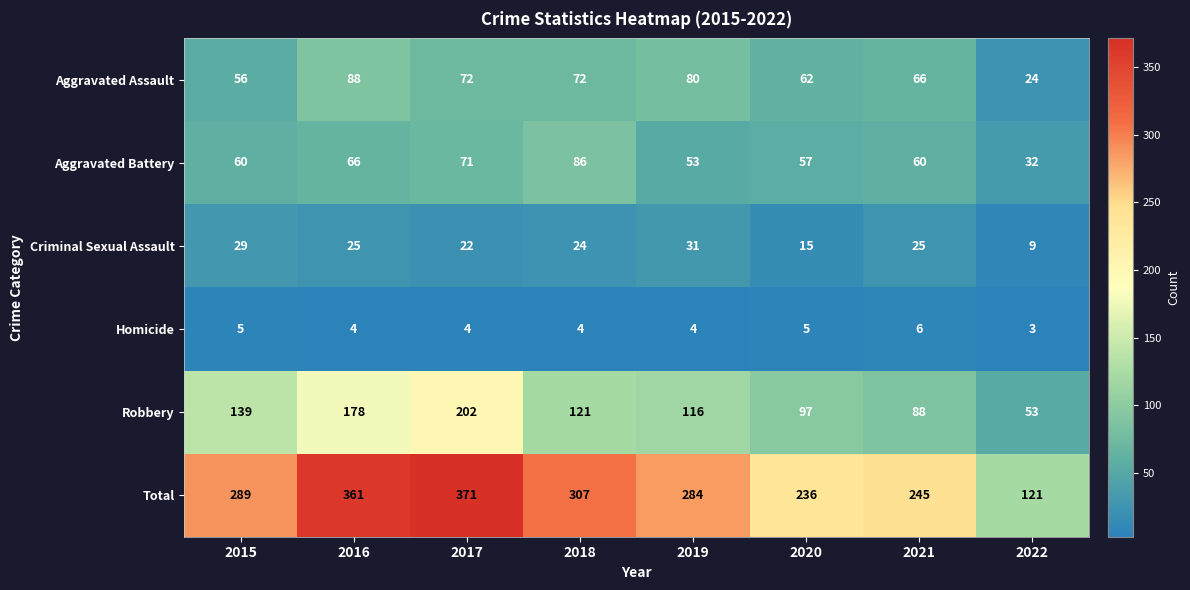

True or false: Aggravated Battery has a value of 32 at 2022.

True